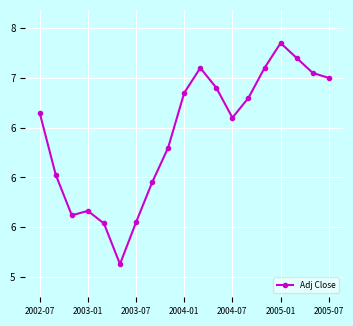

Is this an area chart (filled region under the line)?

No